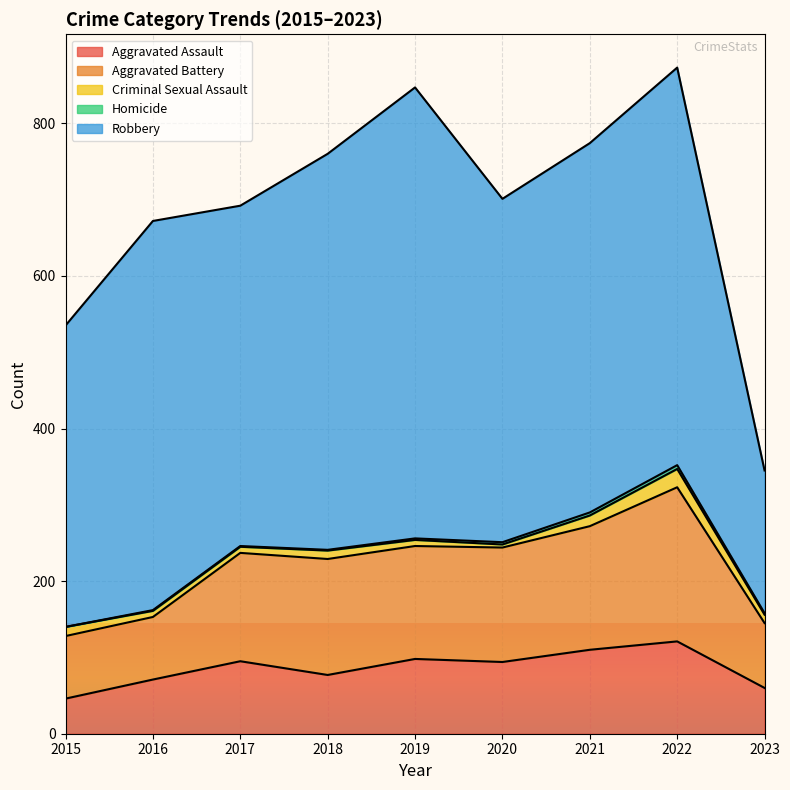

True or false: Robbery and Homicide intersect in this chart.

False